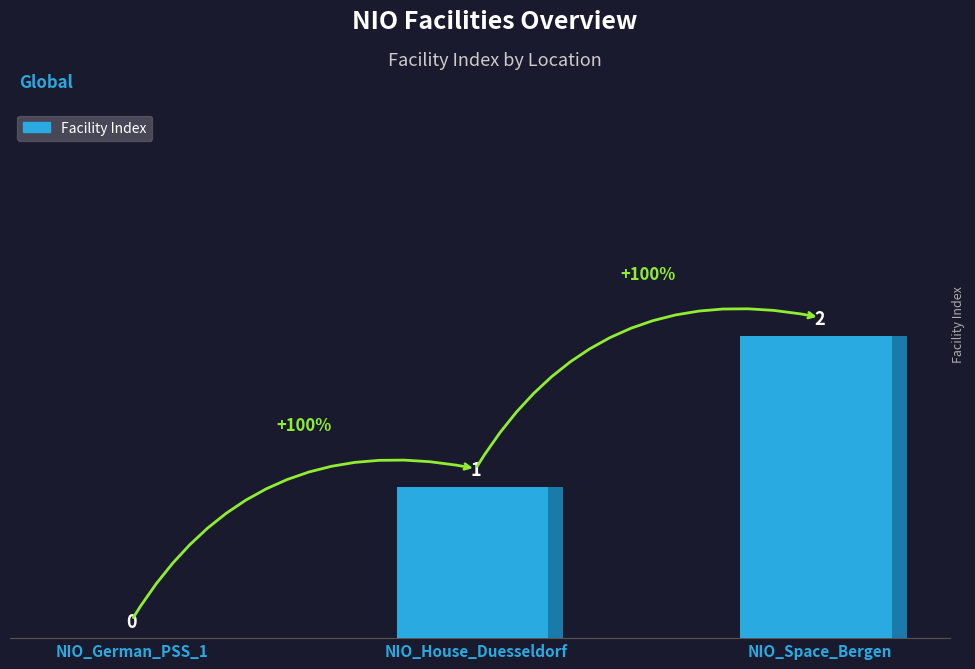

Reading left to right, extract all data points from this chart.

NIO_German_PSS_1=0	NIO_House_Duesseldorf=1	NIO_Space_Bergen=2